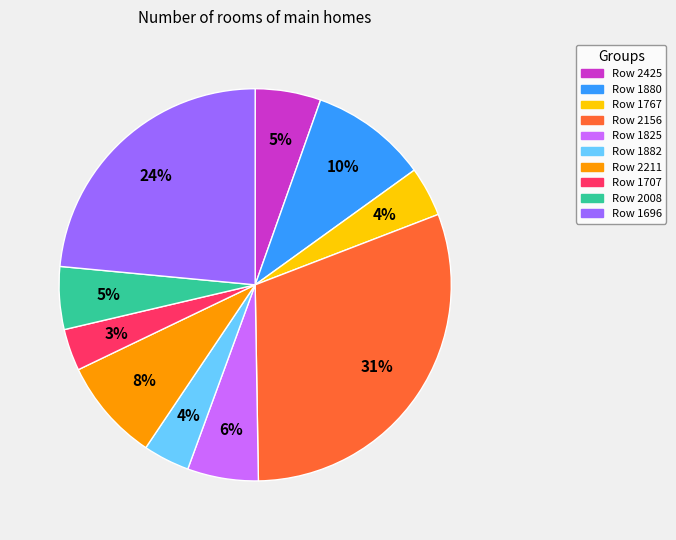

Is there a majority slice in this chart?

No